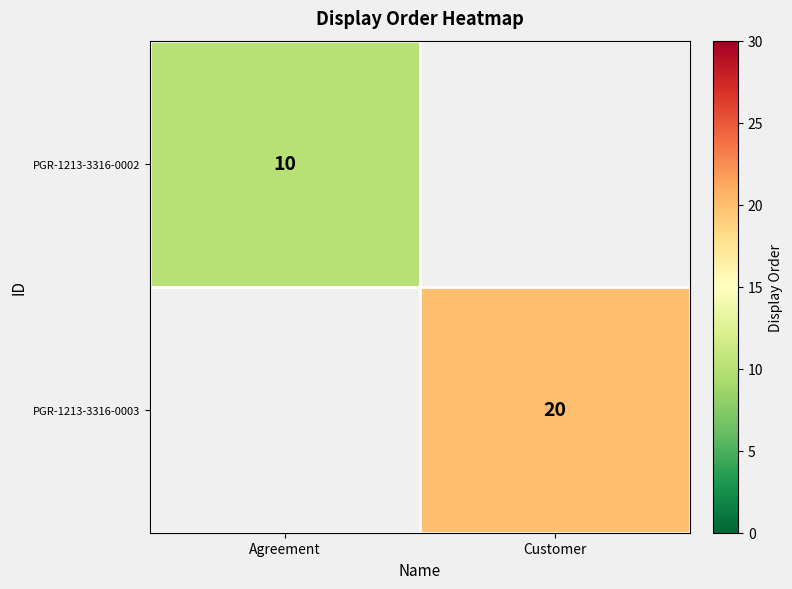

Count the number of data series in this chart.

2